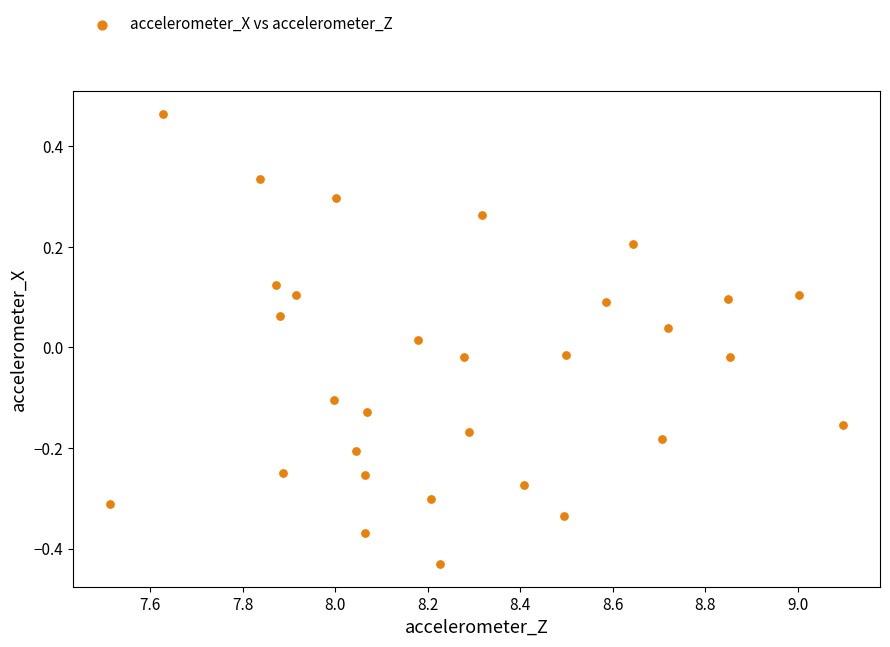

What is the range of X values (max minus min)?

1.6